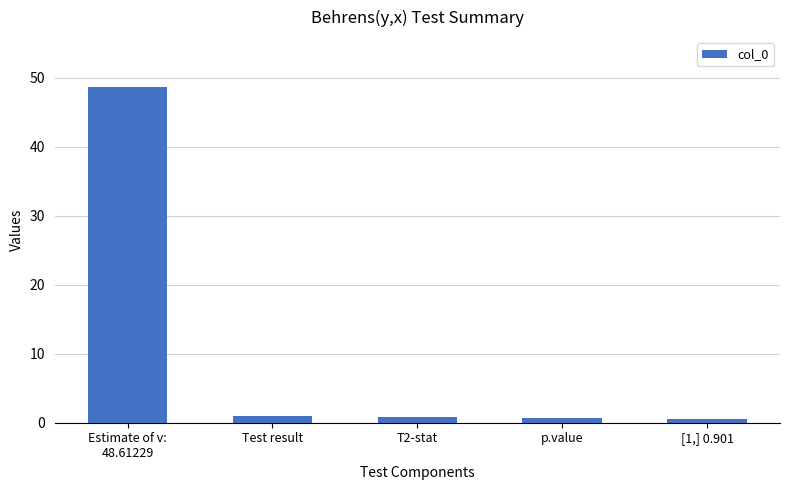

What is the value of the 1st bar from the left?

48.6